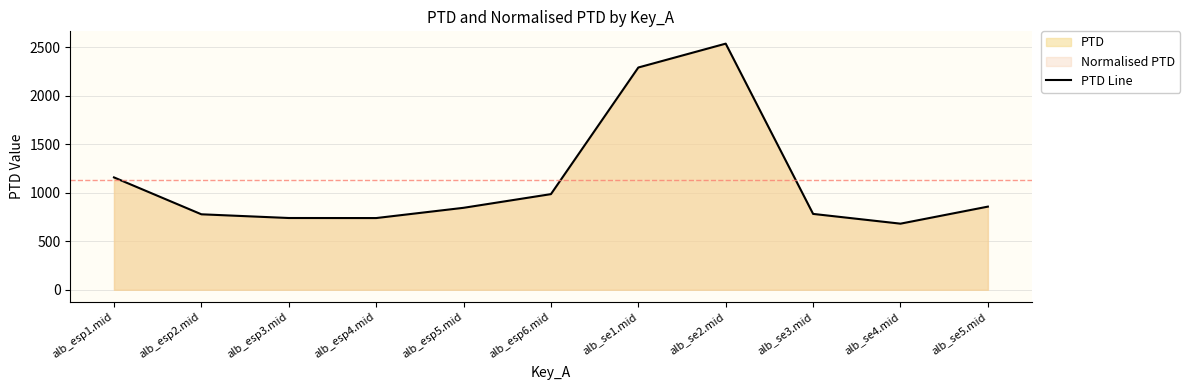

Where is the first local minimum?

alb_esp4.mid